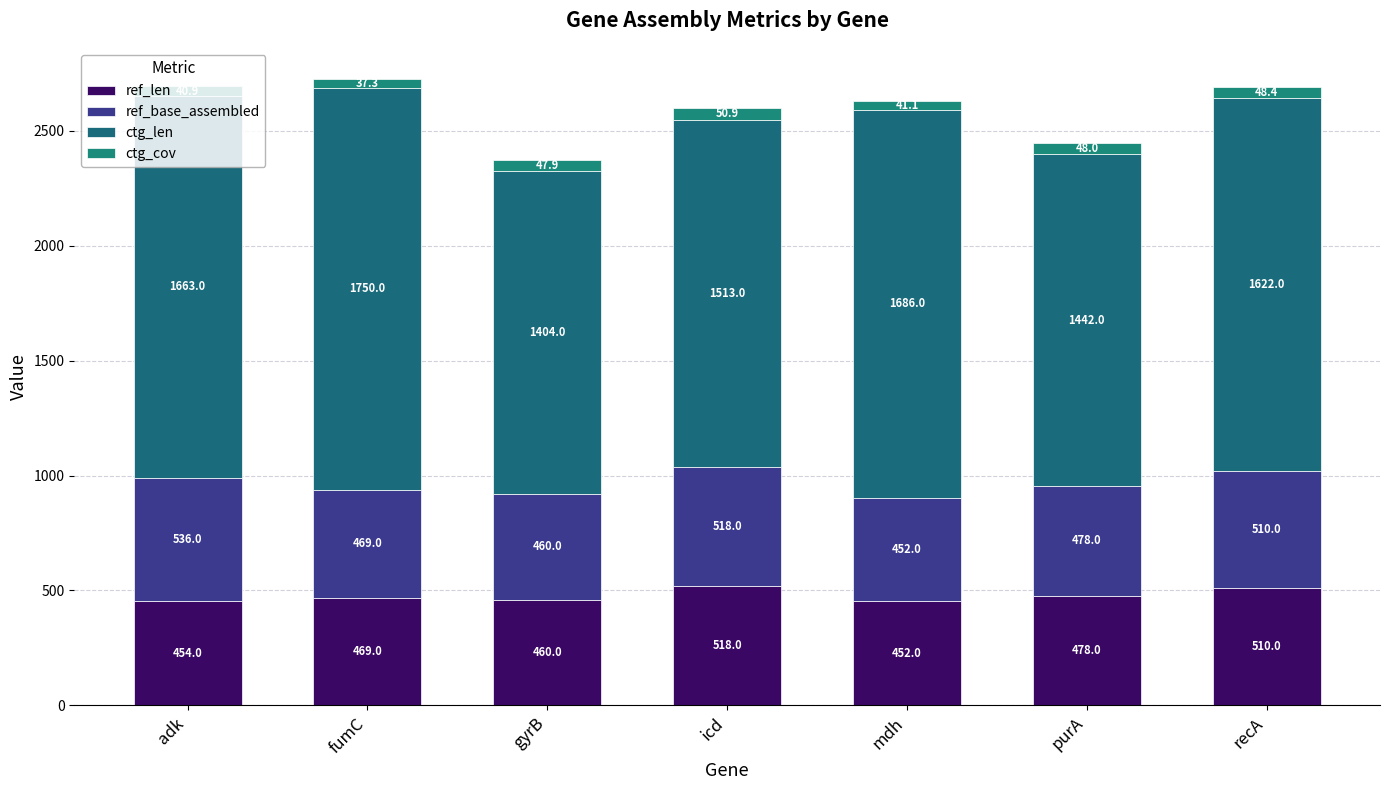

What is the value of the ref_len bar at the 6th from the left?

478.0